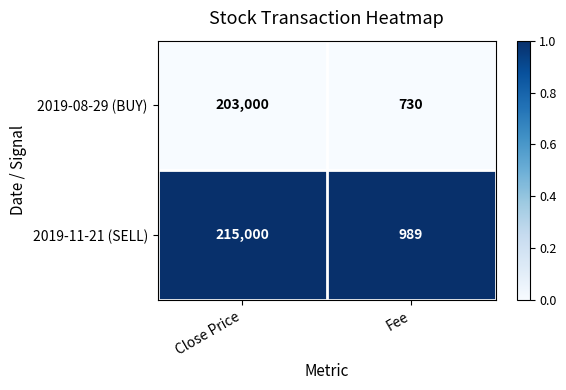

At which category is the sum across all series the highest?

Close Price